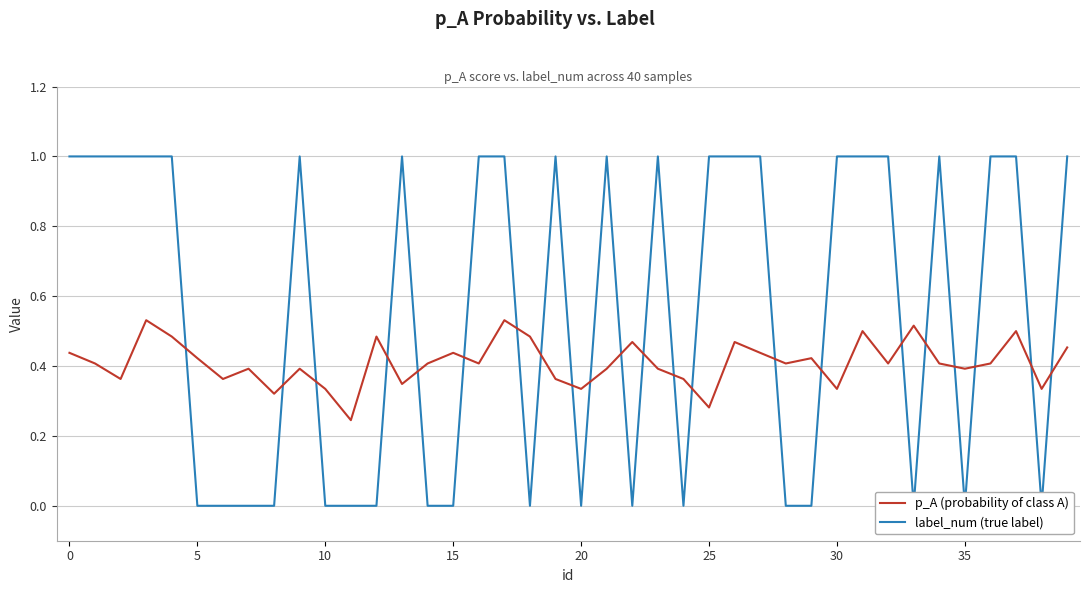

What is the label of the 4th point from the right?

36